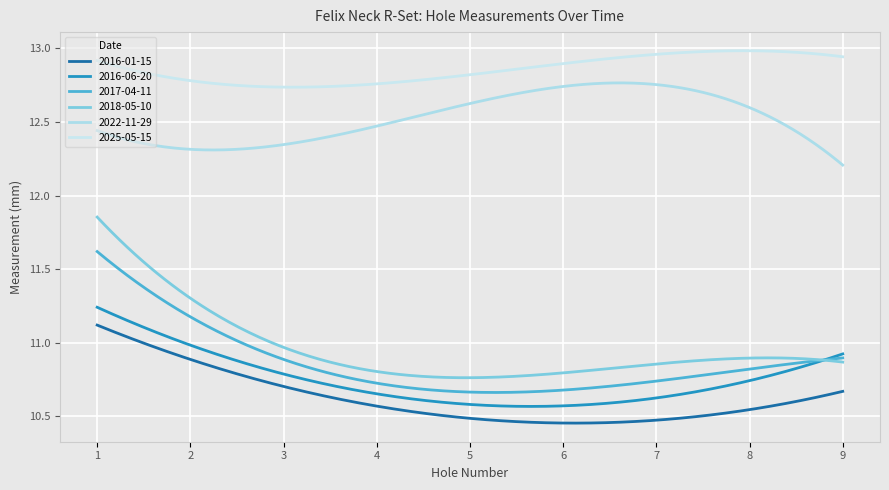

How many lines are shown in the chart?

6